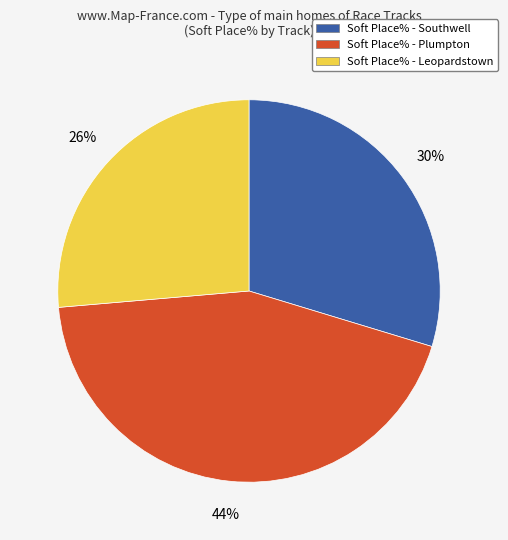

To the nearest percent, what portion does Soft Place% - Leopardstown represent?

26%